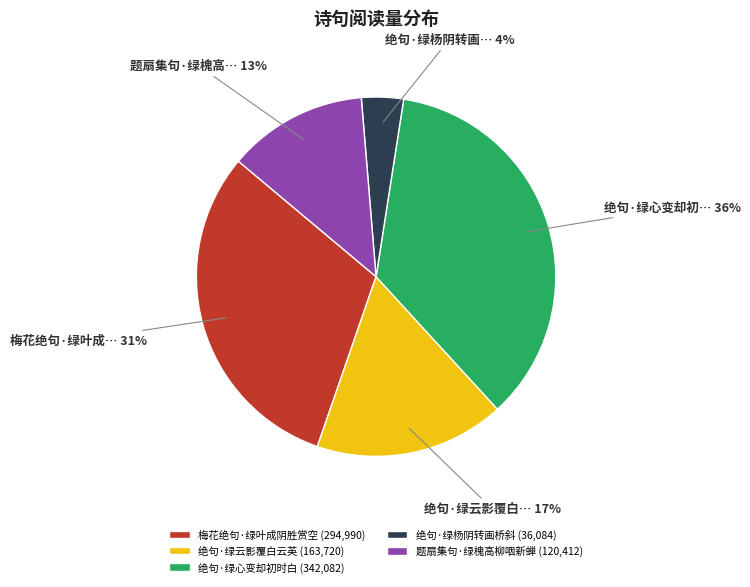

Which category has the biggest portion of the pie?

绝句·绿心变却初时白